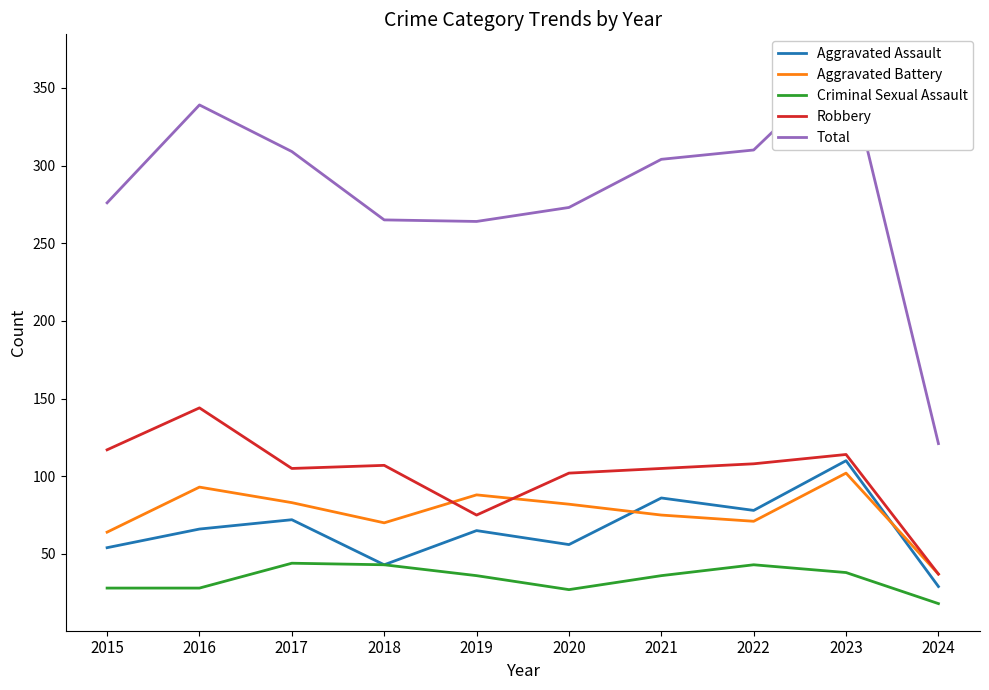

What is the total value across all series at 2021?

606